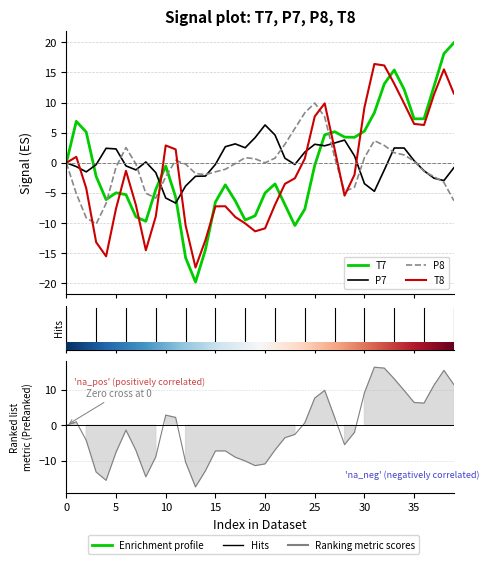

At which category is the sum across all series the highest?

33